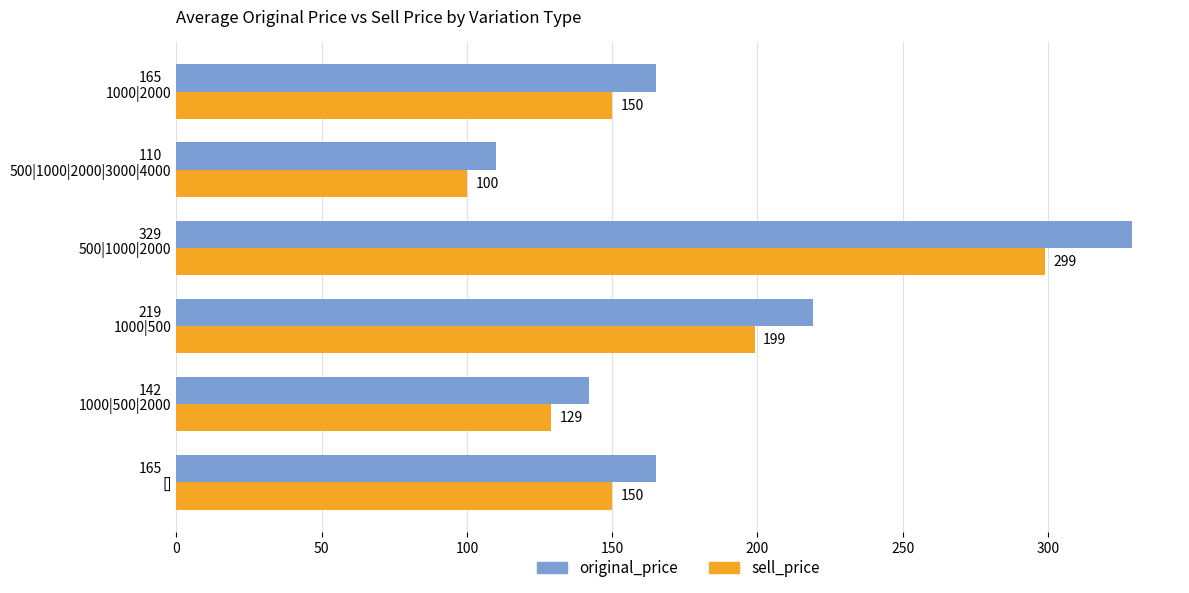

Which series changed the most between 1000|500 and 500|1000|2000?

original_price